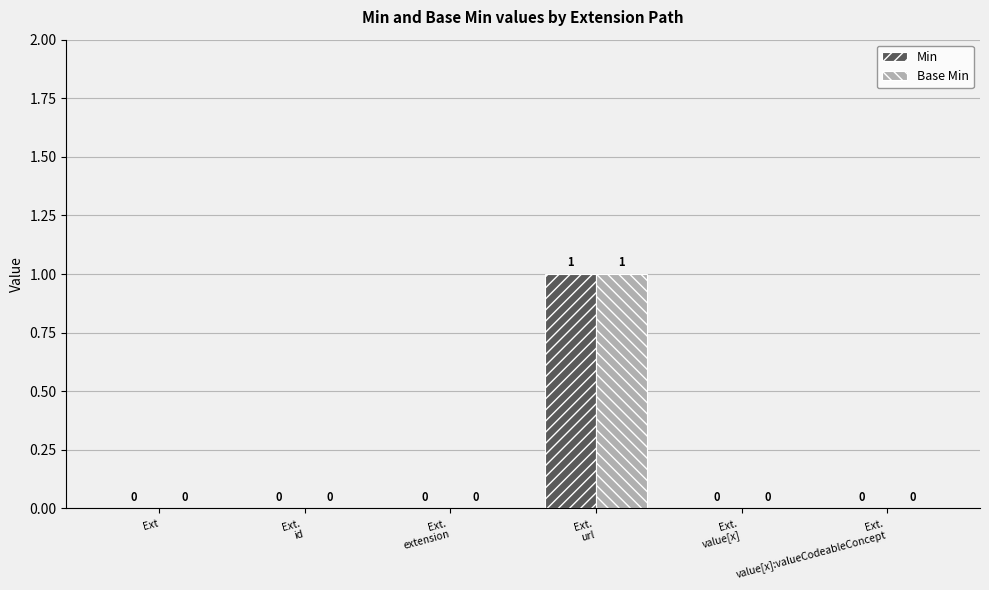

What is the maximum value for Base Min?

1